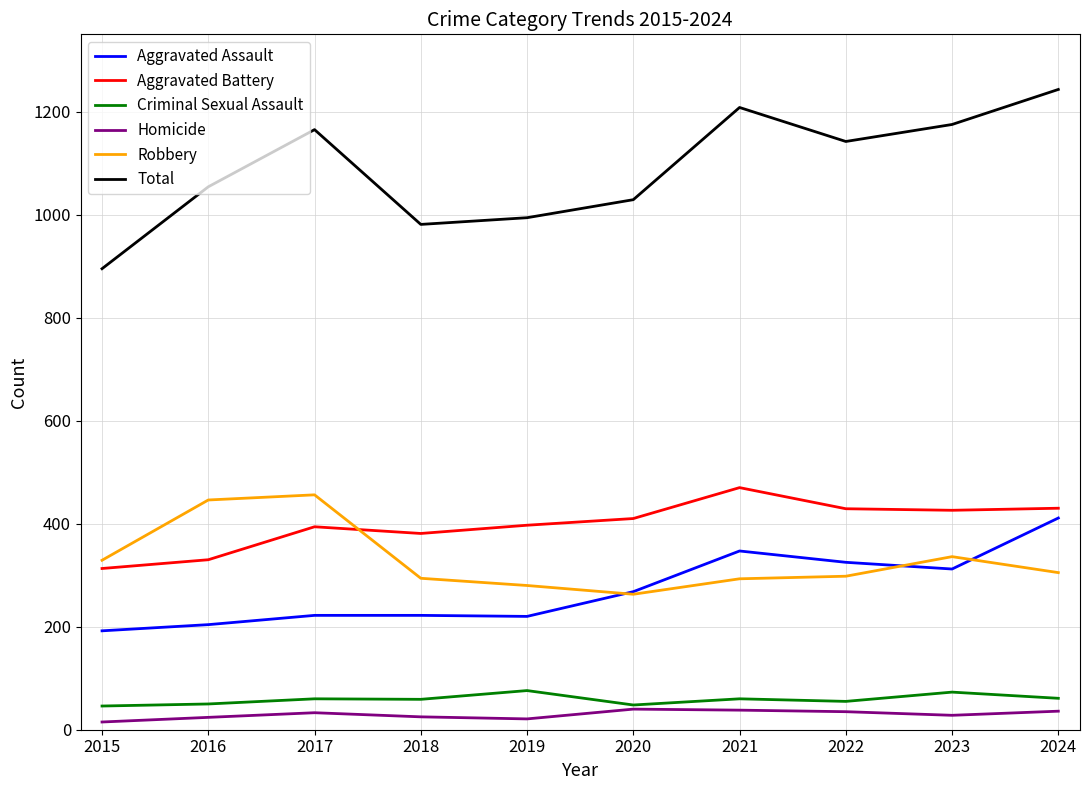

True or false: Aggravated Battery has a value of 259 at 2020.

False